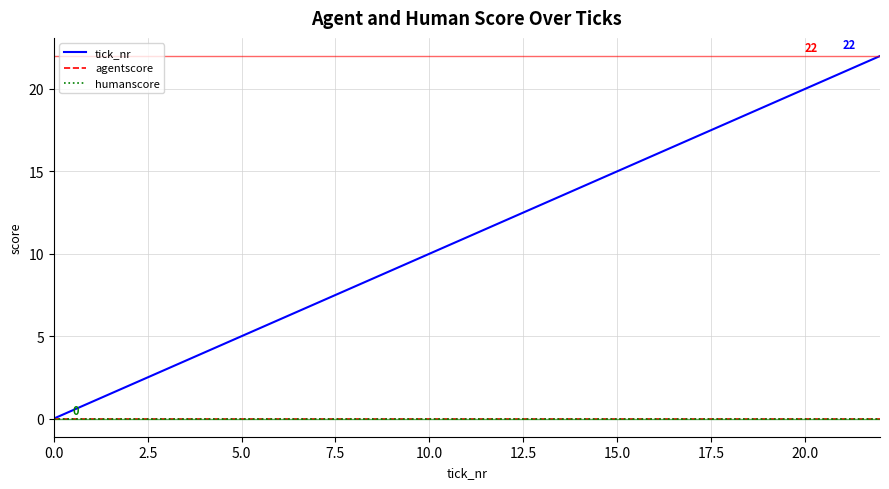

Is this an area chart (filled region under the line)?

No